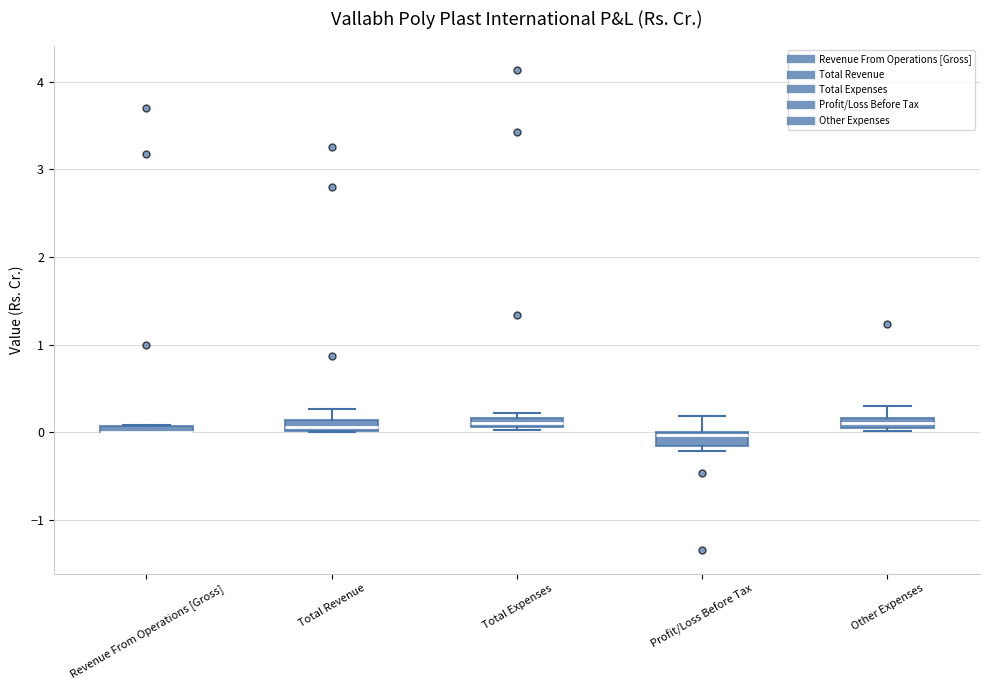

Where is the upper edge of the box for Total Expenses on the y-axis? The values are not printed on the chart, so give them approximately, as read against the axis.

0.2